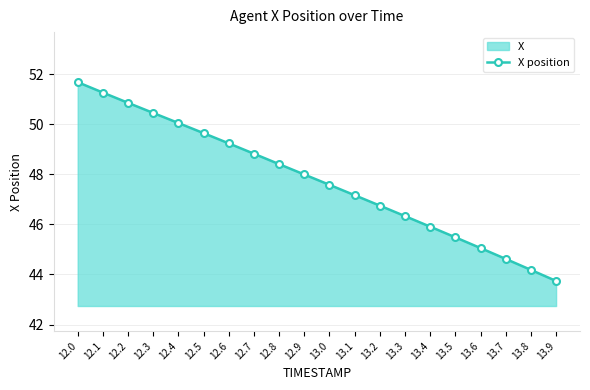

Reading left to right, transcribe all the data shown in this chart.

51.7	51.3	50.9	50.5	50.0	49.6	49.2	48.8	48.4	48.0	47.6	47.2	46.7	46.3	45.9	45.5	45.1	44.6	44.2	43.7